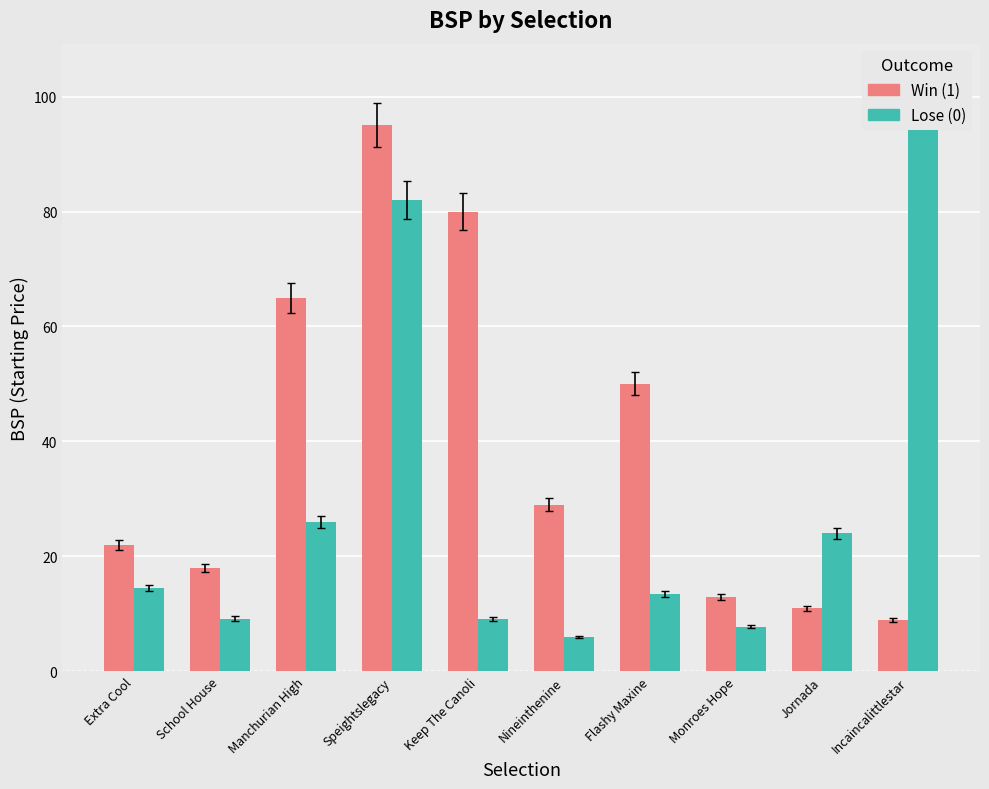

The value of Lose (0) at Monroes Hope is 7.8. True or false?

True